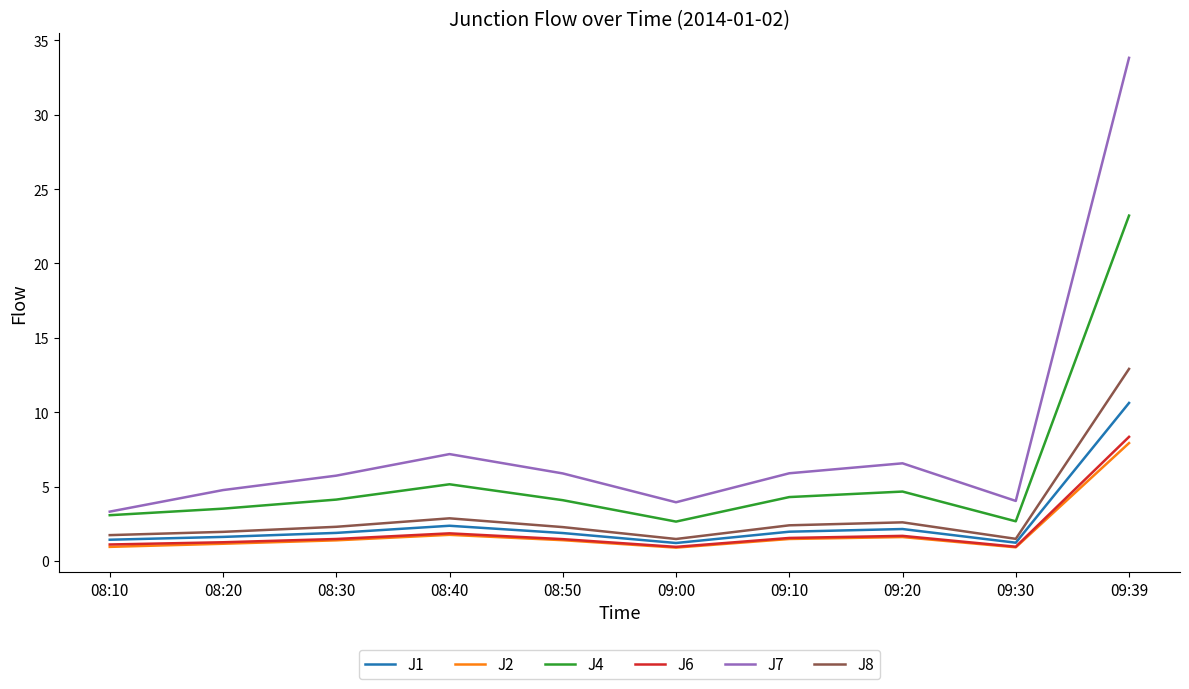

True or false: J2 and J7 intersect in this chart.

False